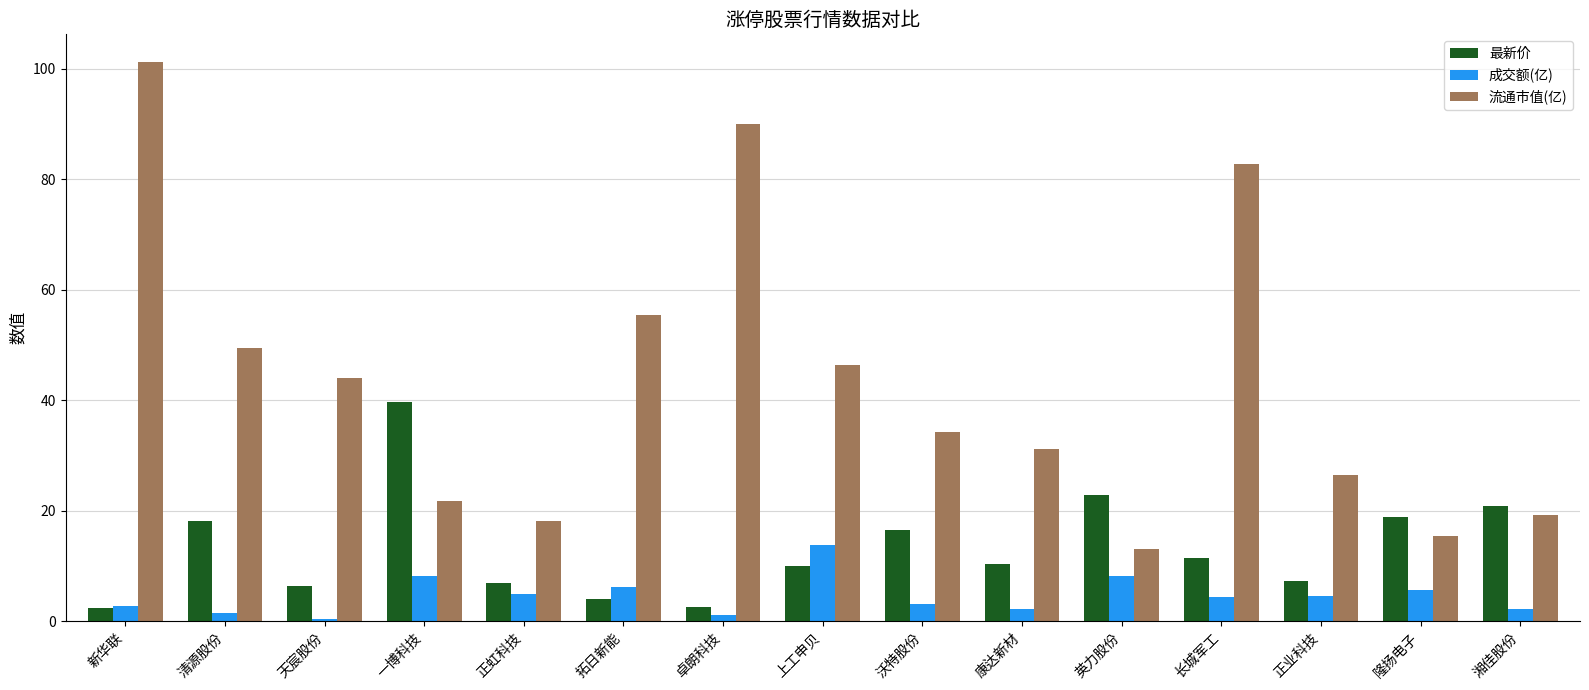

What is the total value across all series at 康达新材?

43.7